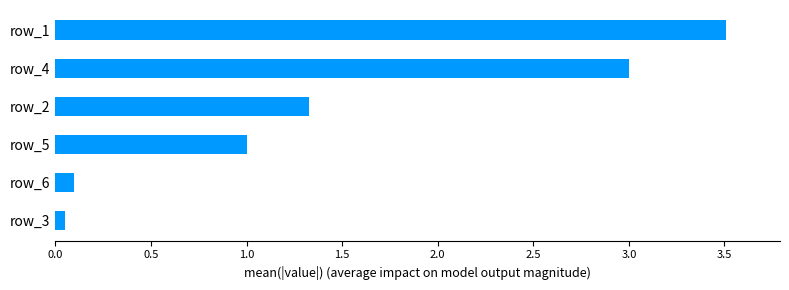

Is it true that the value at row_1 is 3.5?

True